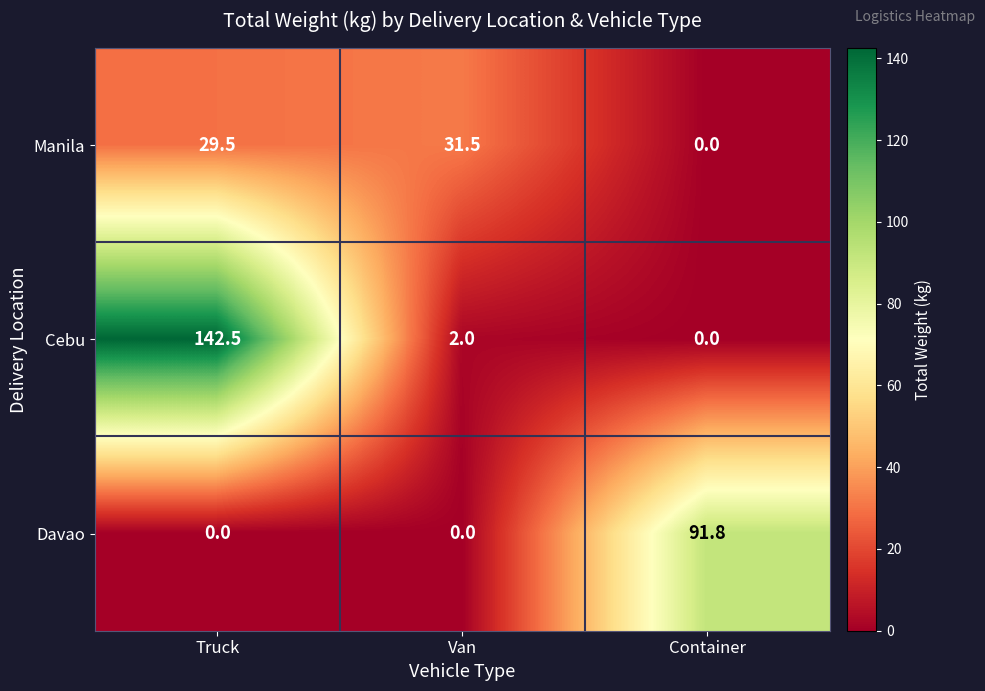

What is the sum of the Cebu values at Truck and Van?

144.5